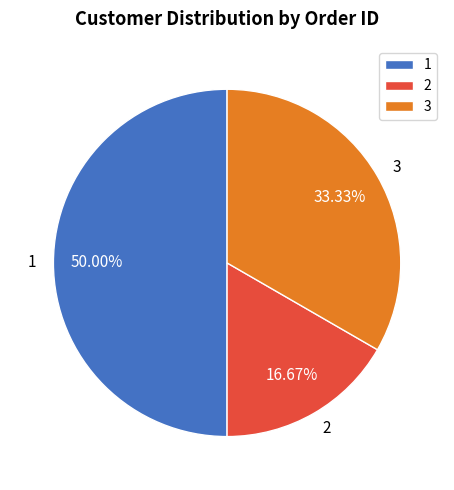

Which category has the smallest portion of the pie?

2